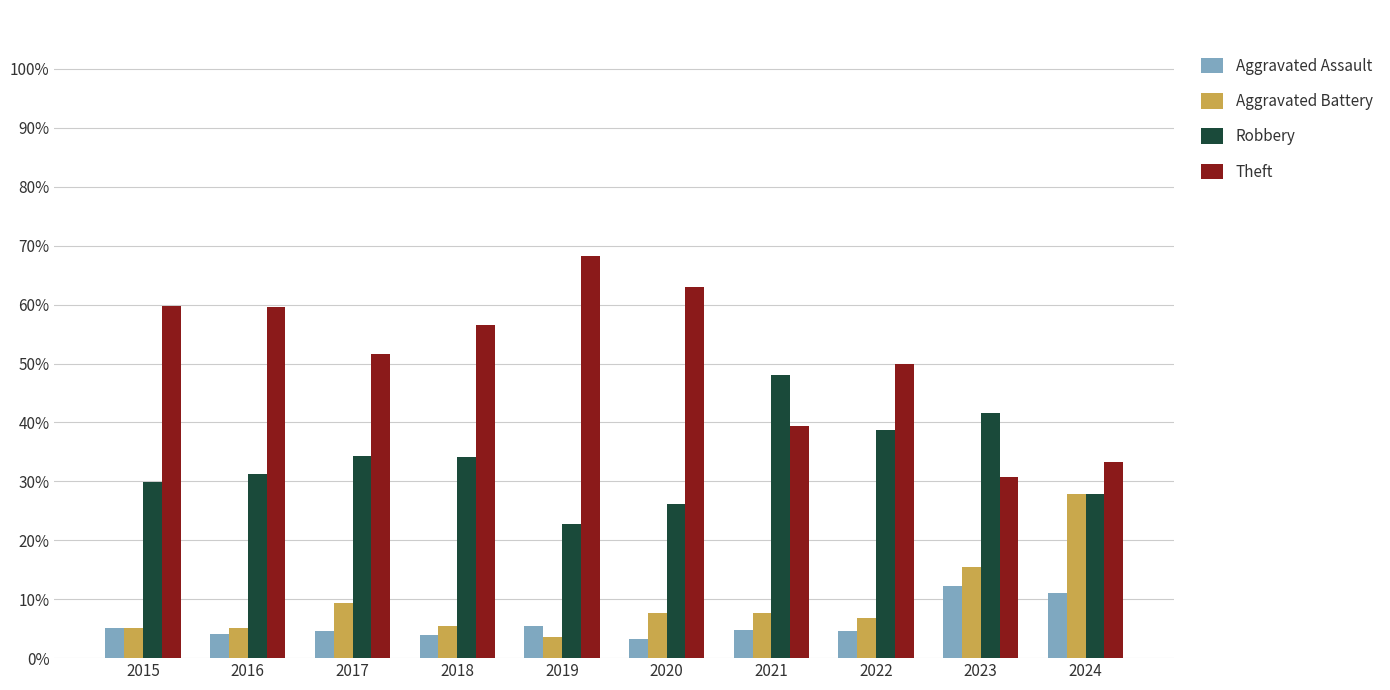

Is the value of Theft at 2016 greater than the value of Aggravated Battery at 2015?

Yes